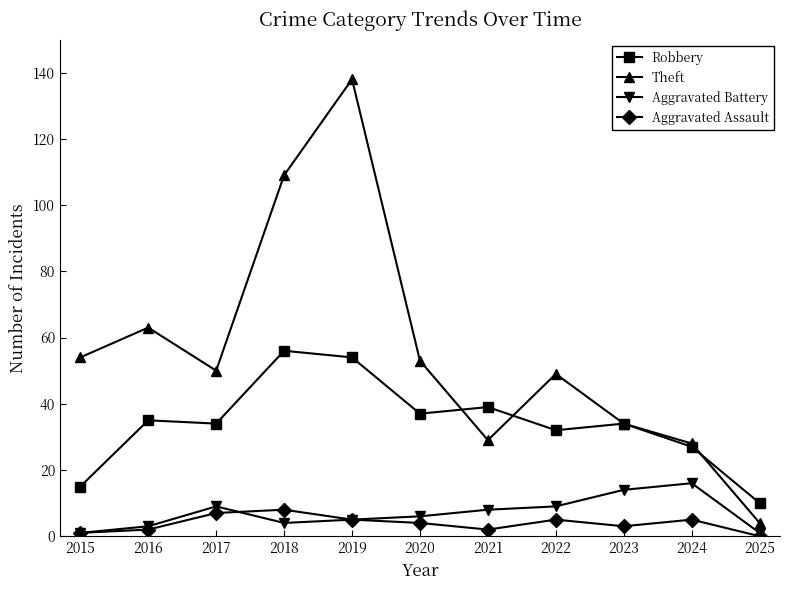

Is the value of Robbery at 2025 greater than the value of Aggravated Battery at 2024?

No